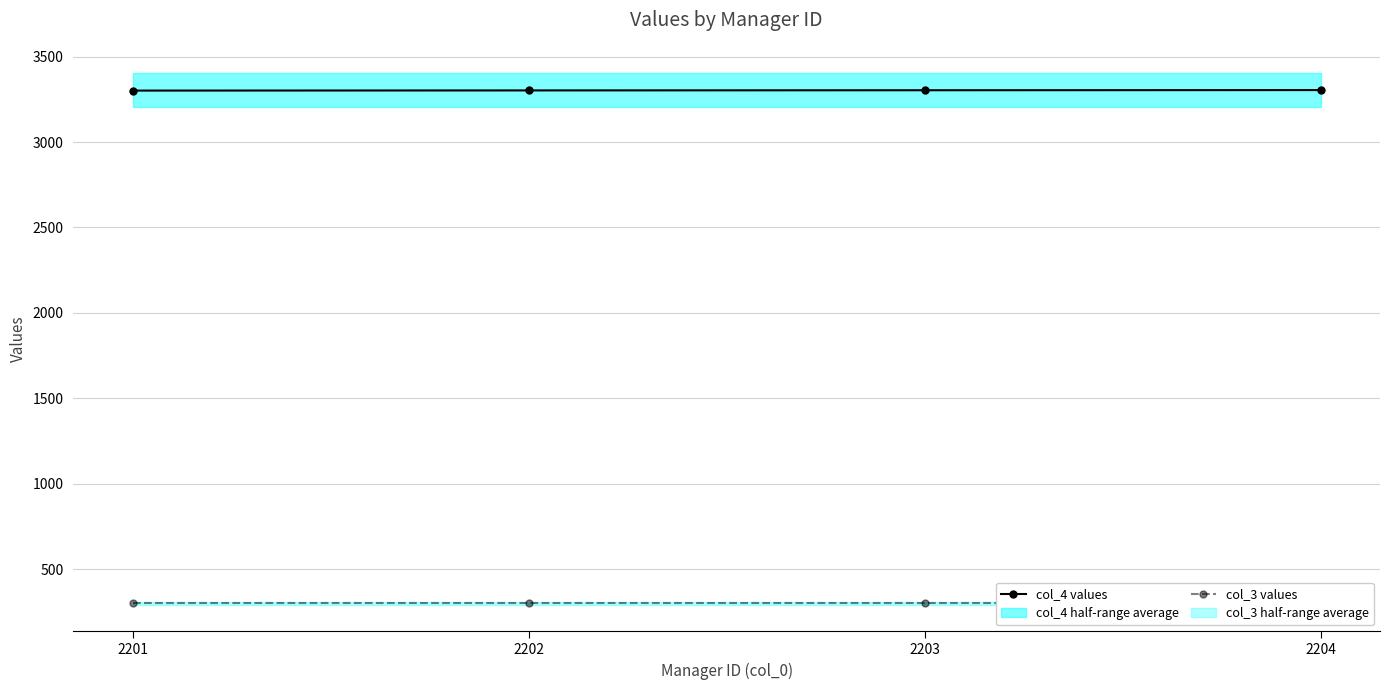

Between 2203 and 2202, which is larger?

2203